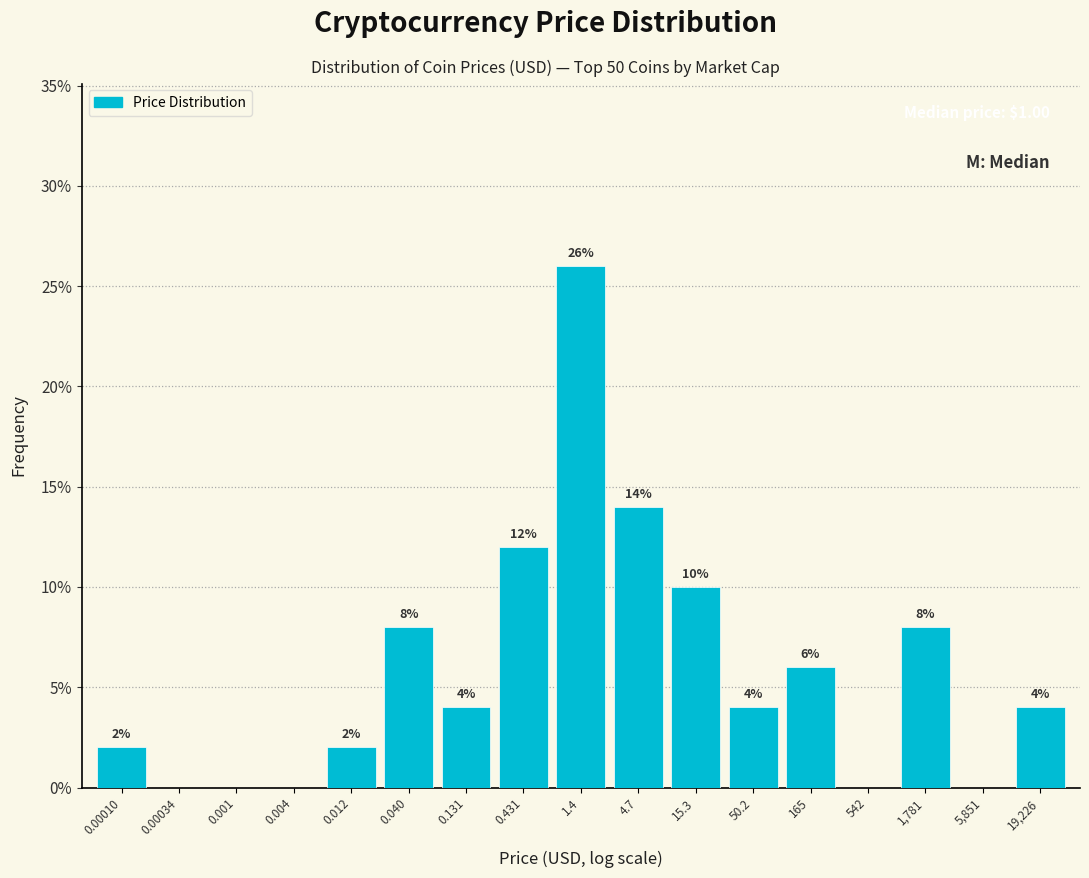

Reading left to right, list all the values displayed in this chart.

0.00010=2.0	0.00034=0.0	0.001=0.0	0.004=0.0	0.012=2.0	0.040=8.0	0.131=4.0	0.431=12.0	1.4=26.0	4.7=14.0	15.3=10.0	50.2=4.0	165=6.0	542=0.0	1,781=8.0	5,851=0.0	19,226=4.0